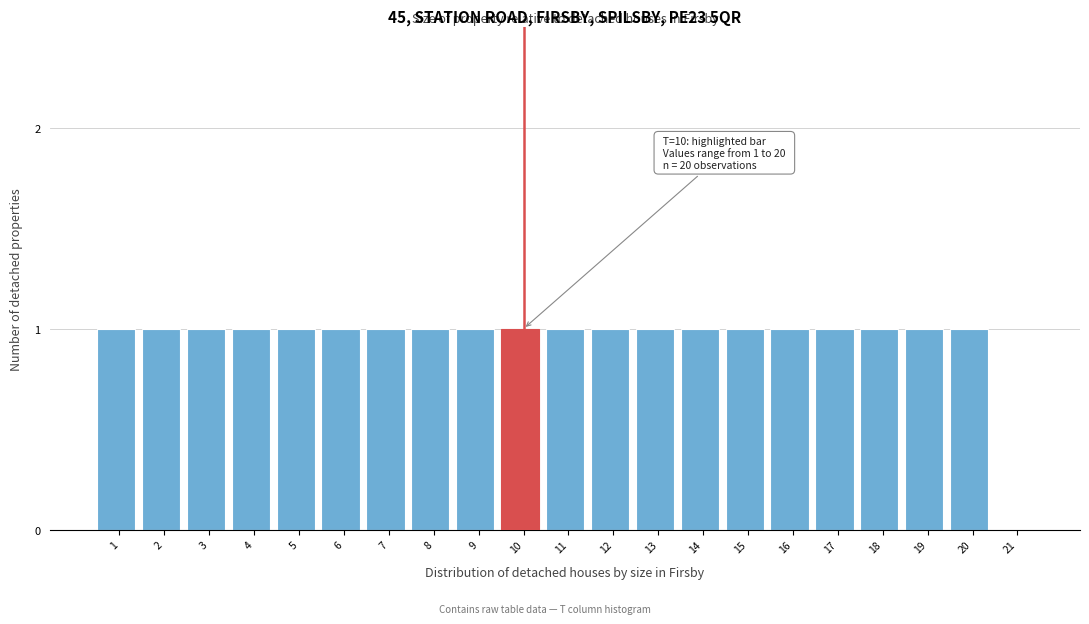

Reading left to right, list all the values displayed in this chart.

1=1	2=1	3=1	4=1	5=1	6=1	7=1	8=1	9=1	10=1	11=1	12=1	13=1	14=1	15=1	16=1	17=1	18=1	19=1	20=1	21=0